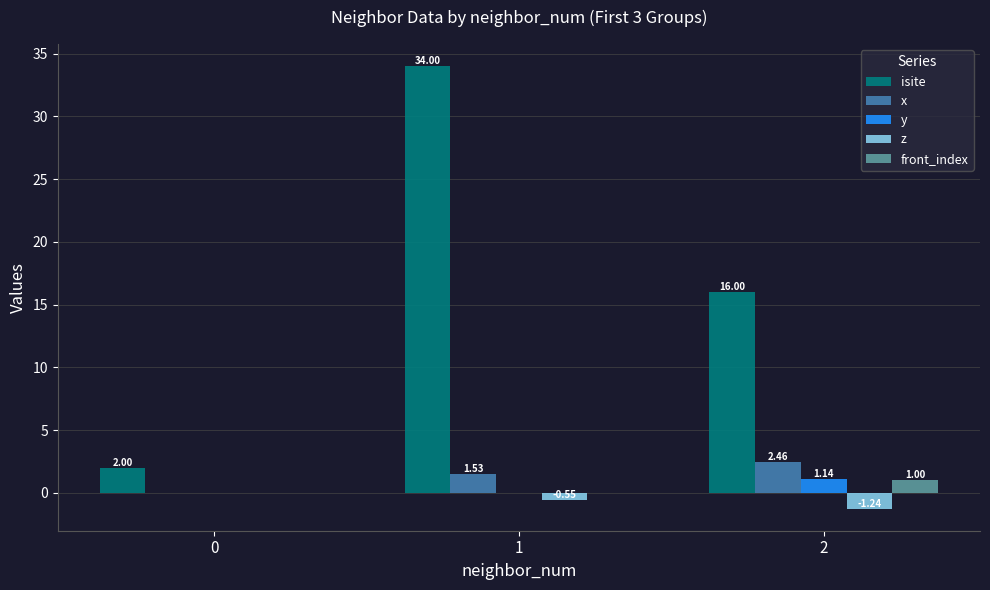

Is the value of isite at 0 greater than the value of z at 0?

Yes